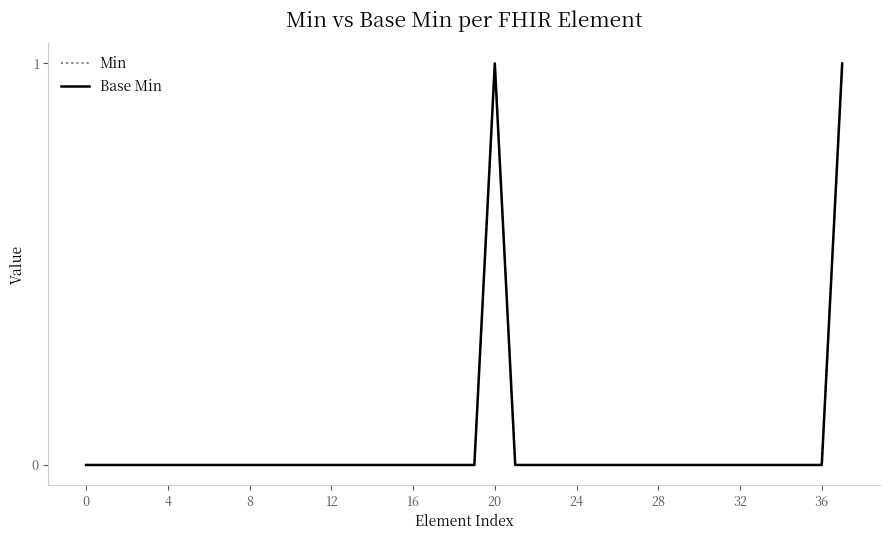

Reading right to left, transcribe all the data shown in this chart.

Min: 1	0	0	0	0	0	0	0	0	0	0	0	0	0	0	0	0	1	0	0	0	0	0	0	0	0	0	0	0	0	0	0	0	0	0	0	0	0
Base Min: 1	0	0	0	0	0	0	0	0	0	0	0	0	0	0	0	0	1	0	0	0	0	0	0	0	0	0	0	0	0	0	0	0	0	0	0	0	0